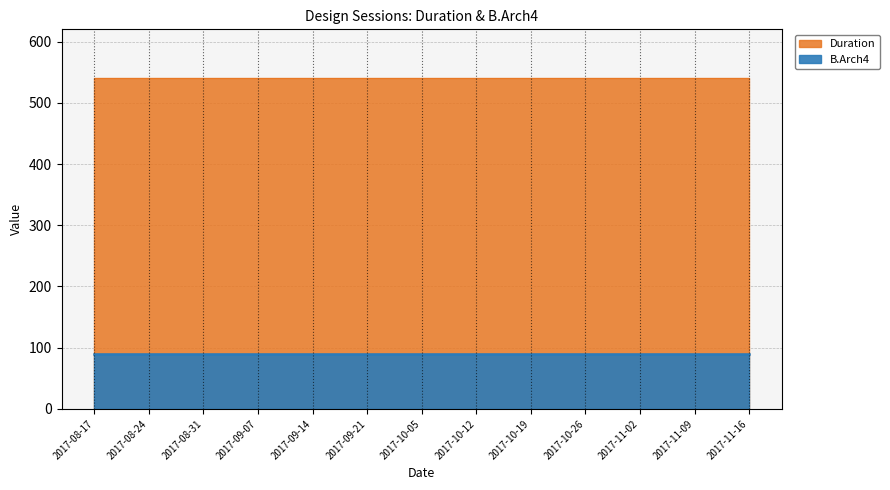

Reading left to right, list all the values displayed in this chart.

Duration: 2017-08-17=540	2017-08-24=540	2017-08-31=540	2017-09-07=540	2017-09-14=540	2017-09-21=540	2017-10-05=540	2017-10-12=540	2017-10-19=540	2017-10-26=540	2017-11-02=540	2017-11-09=540	2017-11-16=540
B.Arch4: 2017-08-17=90	2017-08-24=90	2017-08-31=90	2017-09-07=90	2017-09-14=90	2017-09-21=90	2017-10-05=90	2017-10-12=90	2017-10-19=90	2017-10-26=90	2017-11-02=90	2017-11-09=90	2017-11-16=90